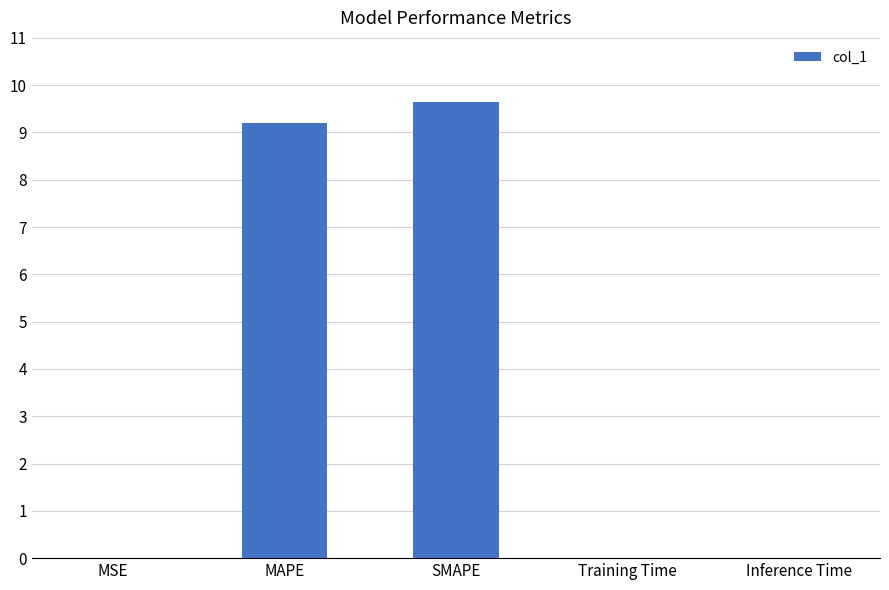

The chart shows a value of 0.0 at MSE. True or false?

True